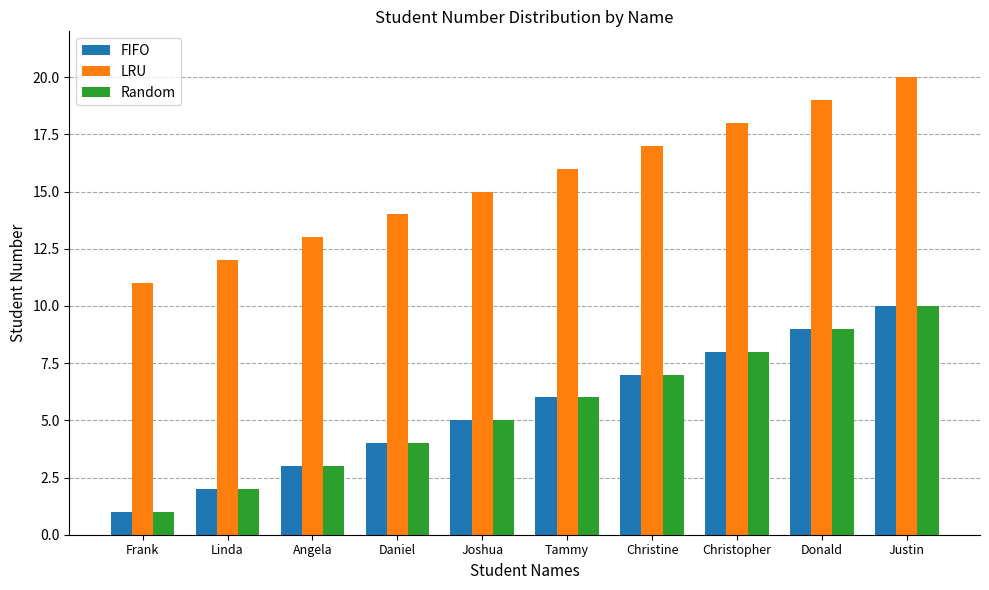

What is the difference between the second highest and second lowest values in the FIFO series?

7